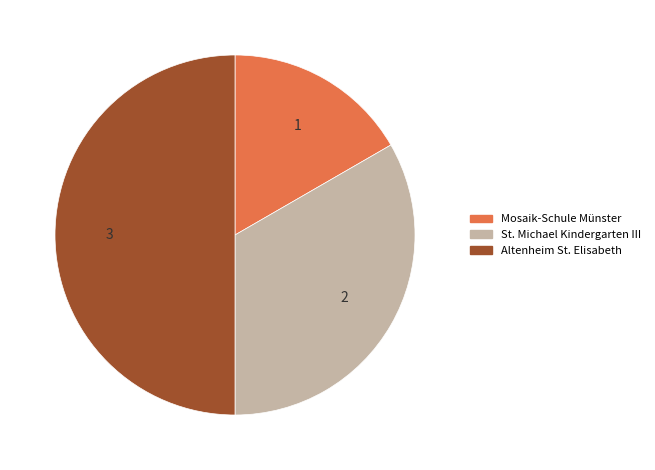

Is it true that St. Michael Kindergarten III is 24% of the pie?

False